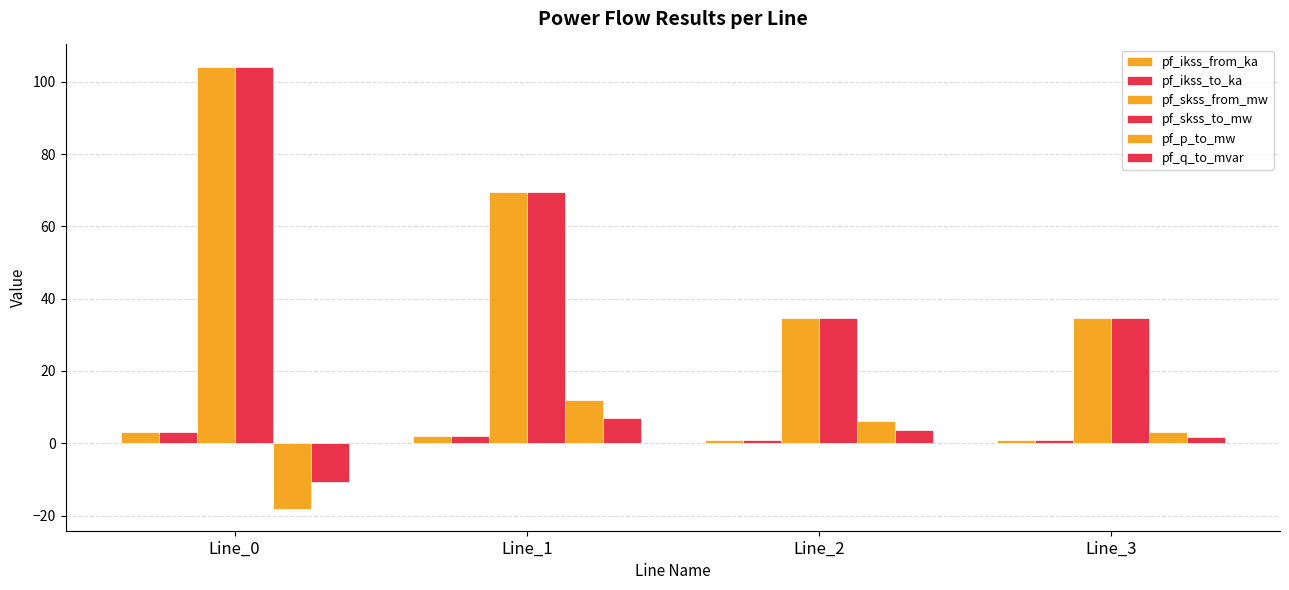

The value of pf_q_to_mvar at Line_1 is 12.3. True or false?

False